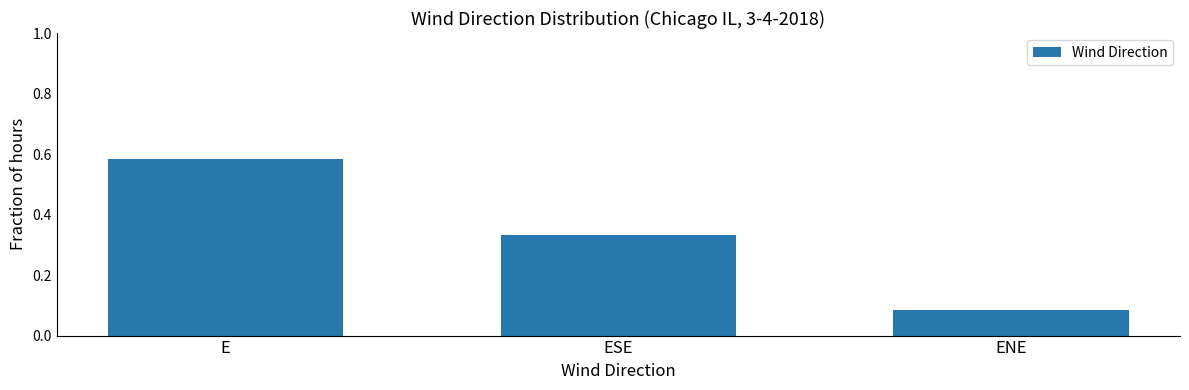

What is the change in value from E to ENE?

-0.5